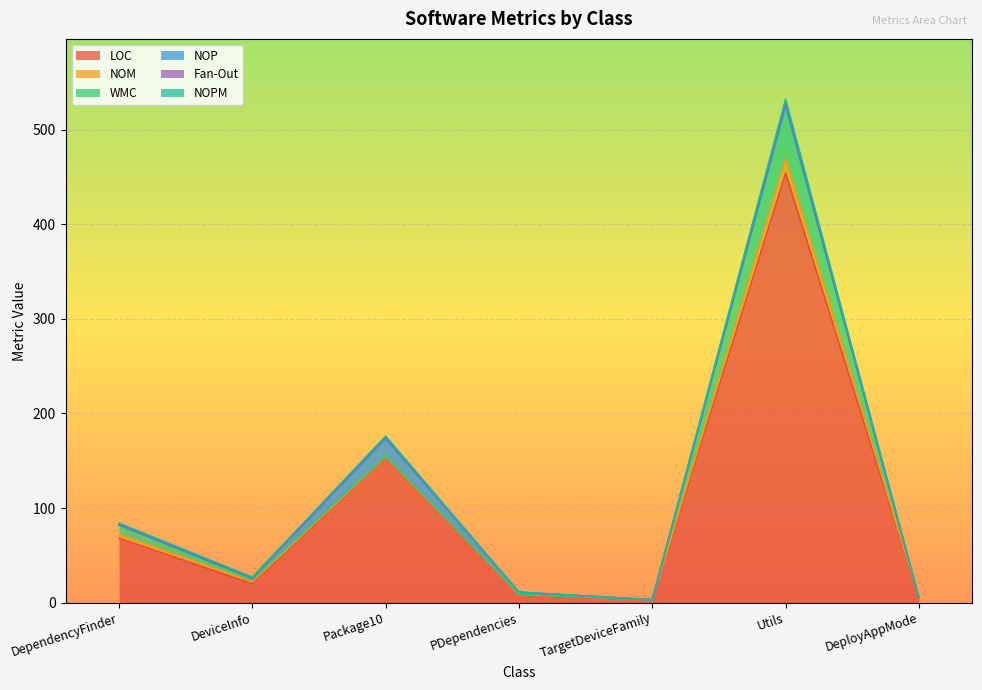

How many distinct data groups are displayed?

6